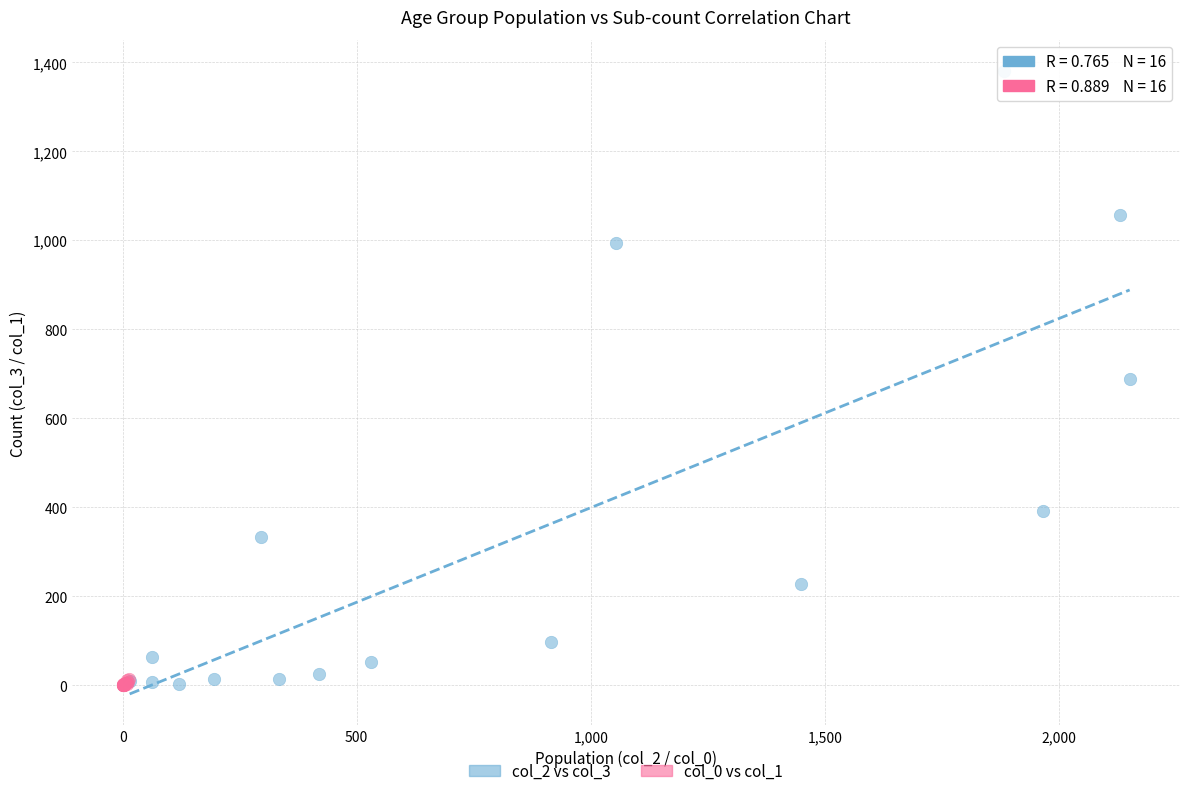

What are all the series names shown in the legend?

col_2 vs col_3, col_0 vs col_1